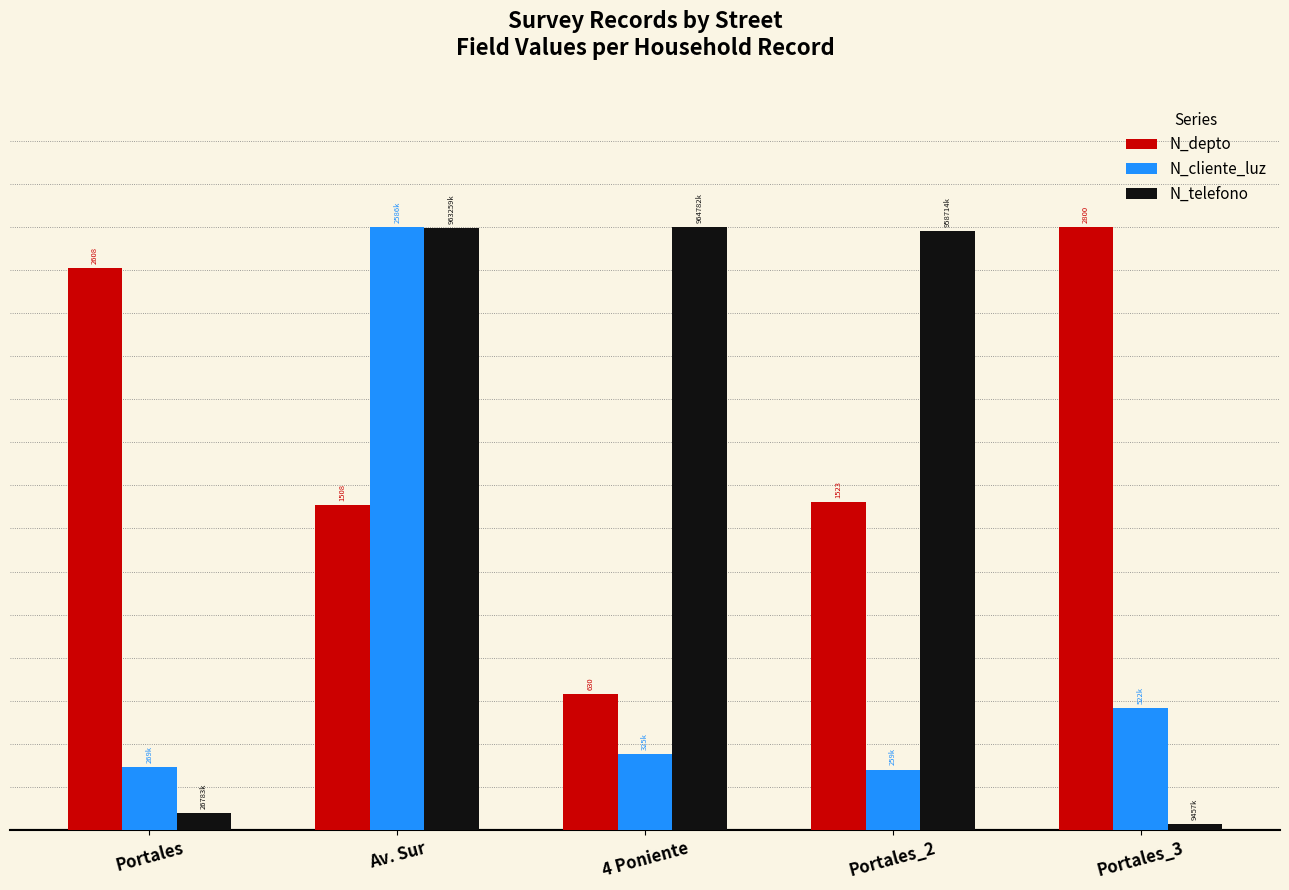

What are all the series names shown in the legend?

N_depto, N_cliente_luz, N_telefono